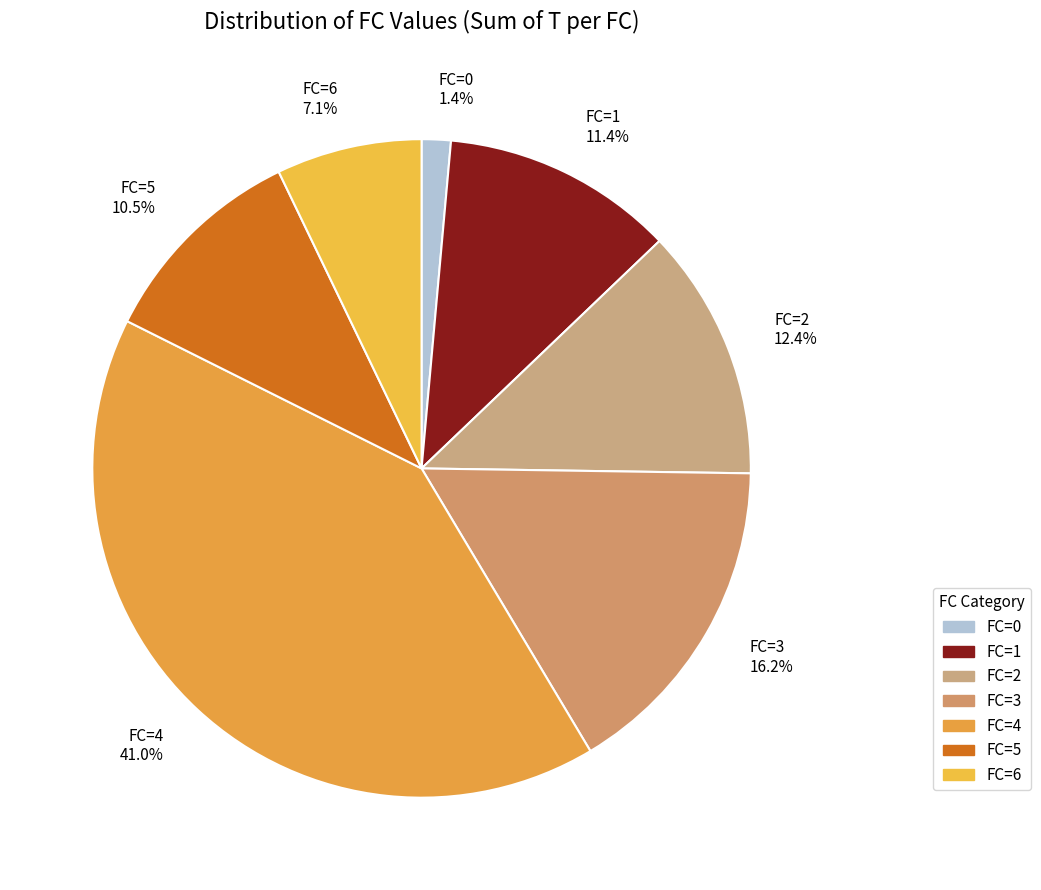

What is the largest slice in the pie chart?

FC=4